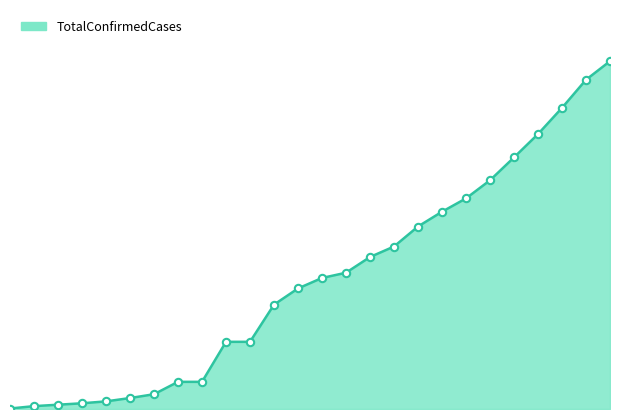

How many lines are shown in the chart?

1